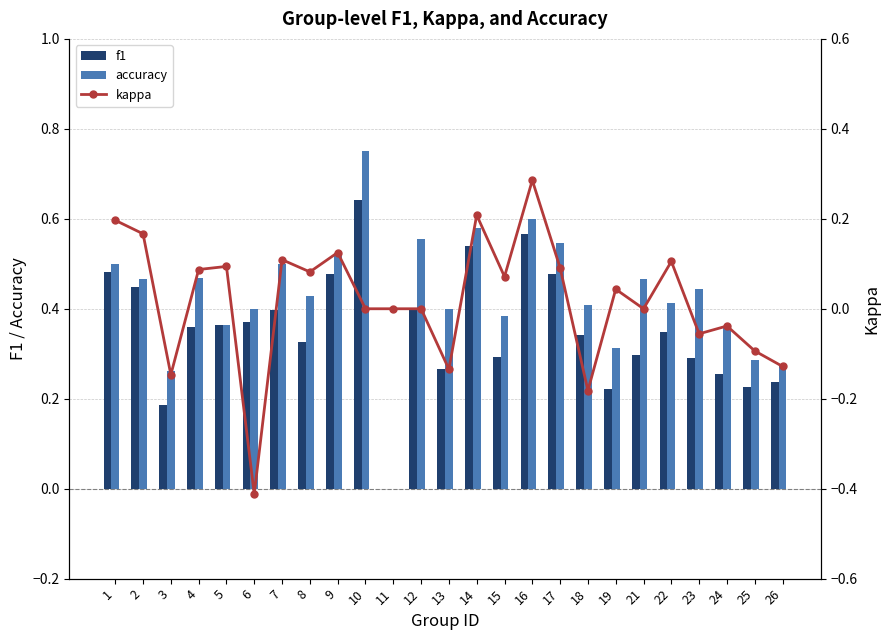

Reading left to right, extract all data points from this chart.

f1: 0.5	0.4	0.2	0.4	0.4	0.4	0.4	0.3	0.5	0.6	0.0	0.4	0.3	0.5	0.3	0.6	0.5	0.3	0.2	0.3	0.3	0.3	0.3	0.2	0.2
accuracy: 0.5	0.5	0.3	0.5	0.4	0.4	0.5	0.4	0.5	0.8	0.0	0.6	0.4	0.6	0.4	0.6	0.5	0.4	0.3	0.5	0.4	0.4	0.4	0.3	0.3
kappa: 0.2	0.2	-0.1	0.1	0.1	-0.4	0.1	0.1	0.1	0.0	0.0	0.0	-0.1	0.2	0.1	0.3	0.1	-0.2	0.0	0.0	0.1	-0.1	-0.0	-0.1	-0.1